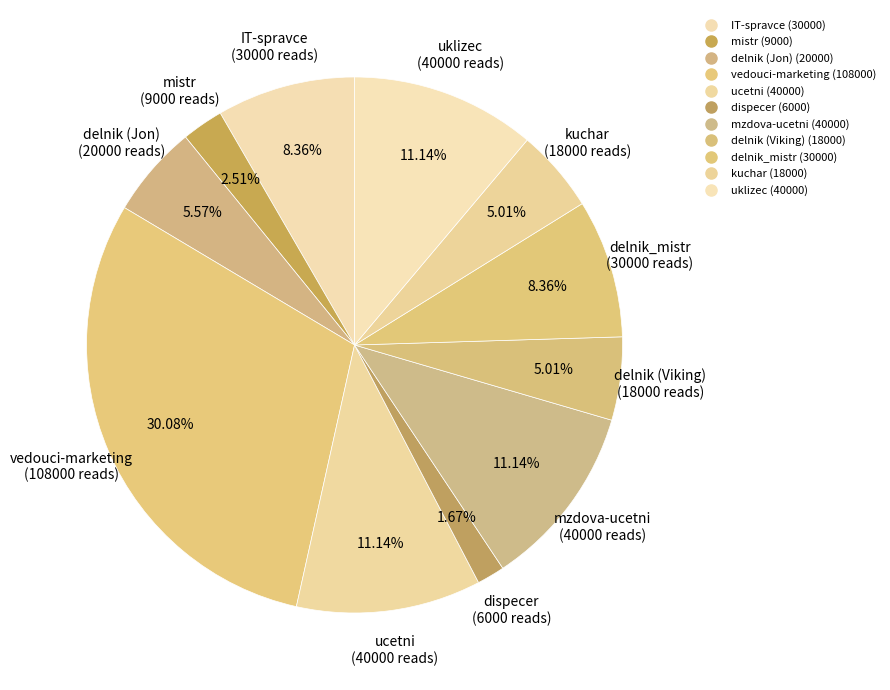

How much of the chart is everything except vedouci-marketing?

69.9%